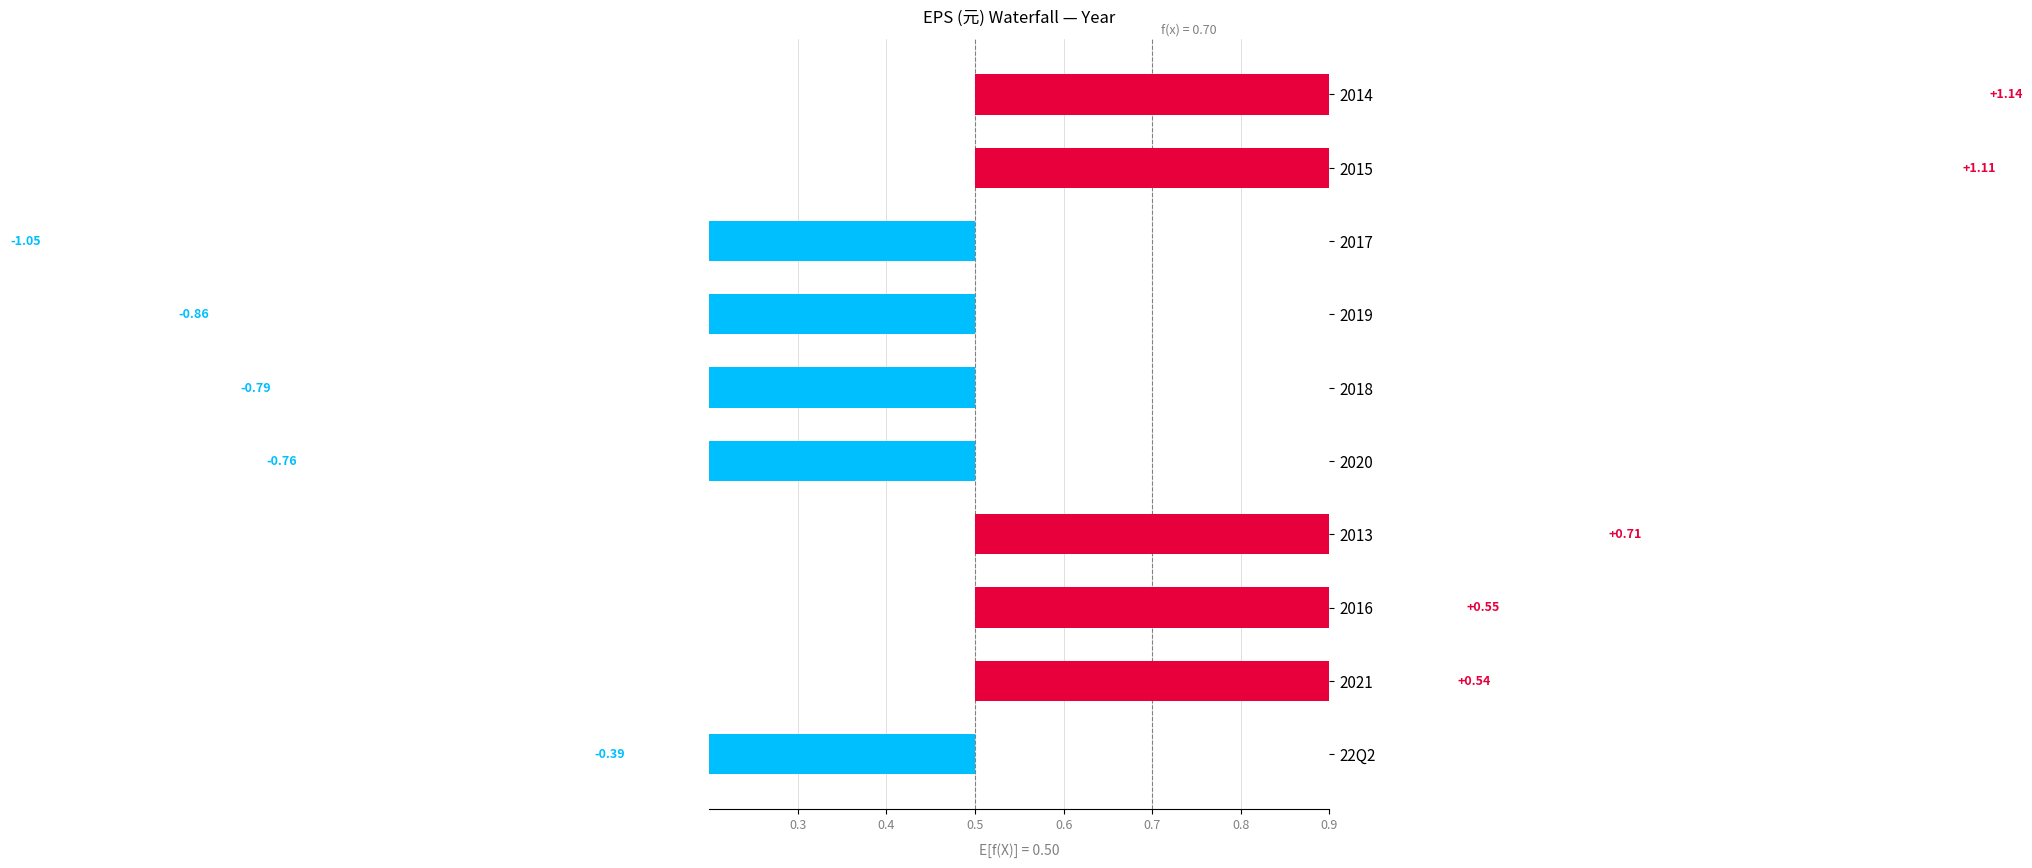

Does the chart contain stacked bars?

No